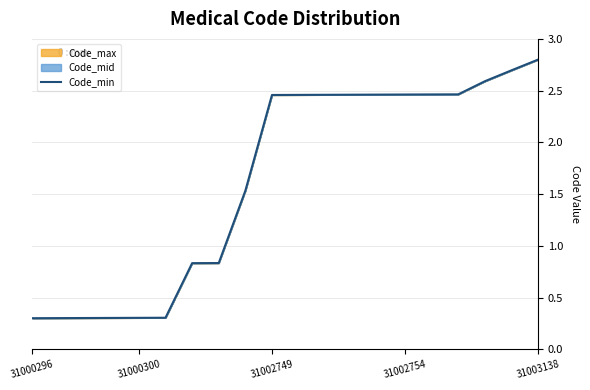

How many distinct data groups are displayed?

1